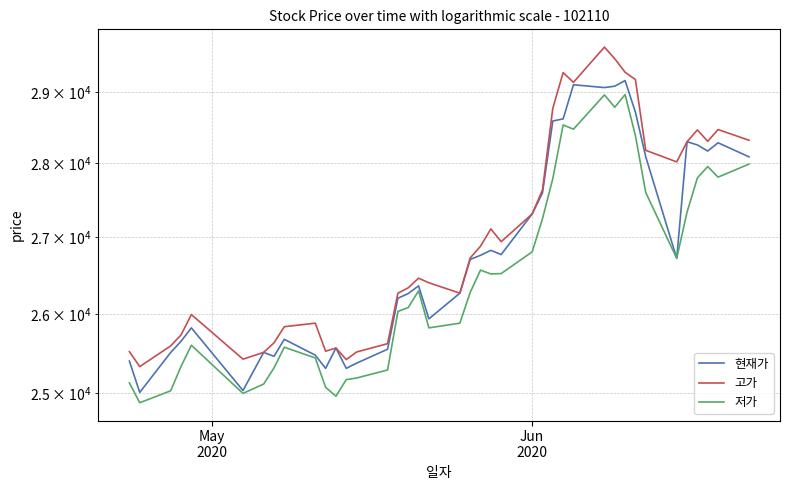

How many categories are shown in the chart?

40